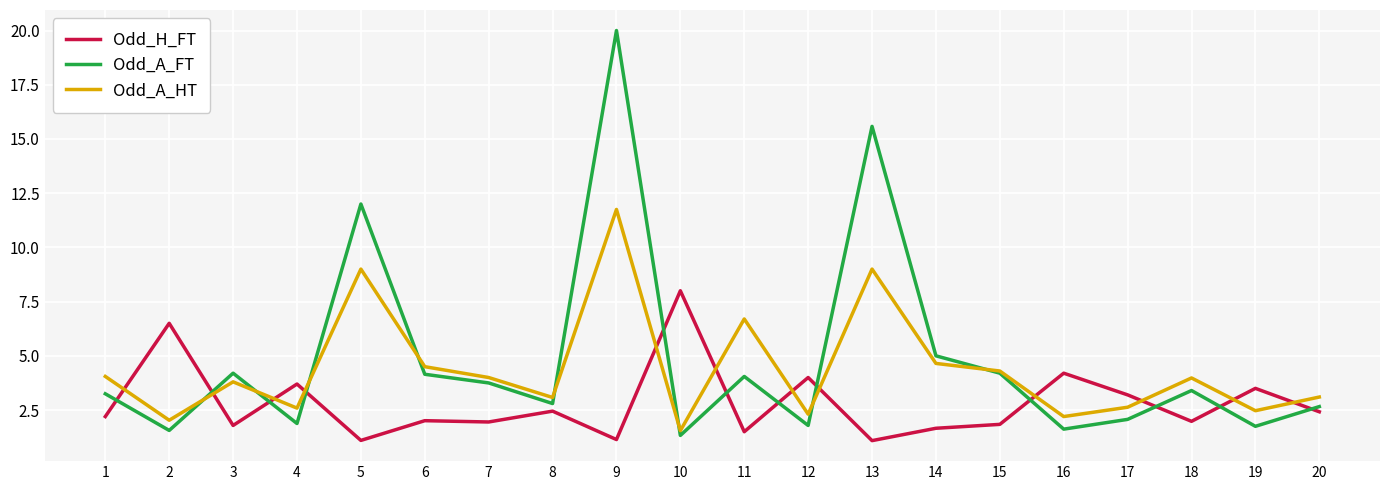

How many lines are shown in the chart?

3